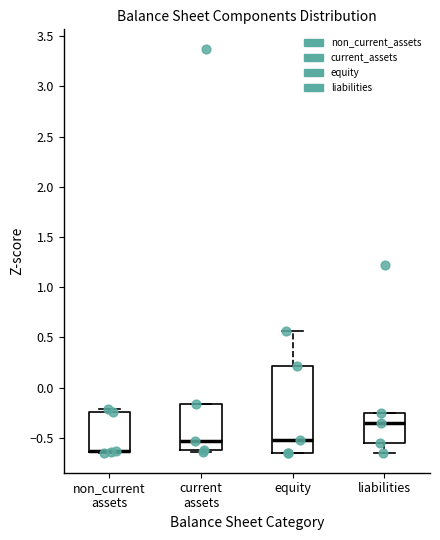

Reading left to right, read every box against the y-axis: the position of its median line, the range the box covers, and the ends of its whiskers. The values are not printed on the chart, so give them approximately, as read against the axis.

non_current assets: median -0.65 (drawn on the box's lower edge), box -0.65 to -0.25, whiskers -0.65 to -0.20
current assets: median -0.55, box -0.60 to -0.15, whiskers -0.65 to -0.15
equity: median -0.55, box -0.65 to 0.20, whiskers -0.65 to 0.55
liabilities: median -0.35, box -0.55 to -0.25, whiskers -0.65 to -0.25